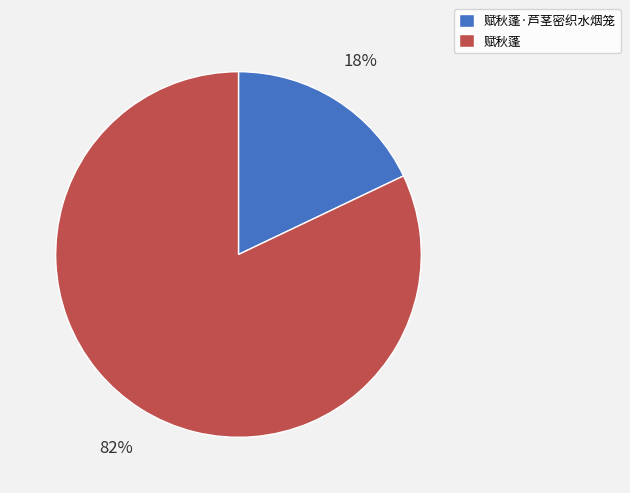

Approximately how many times larger is the value at 赋秋蓬 compared to 赋秋蓬·芦茎密织水烟笼?

4.6